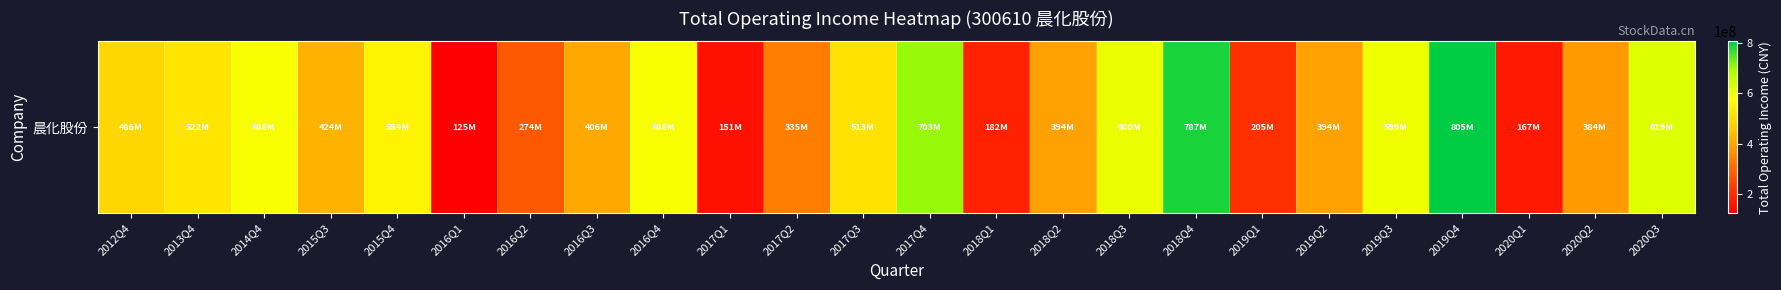

The chart shows a value of 282699076.1 at 2012Q4. True or false?

False